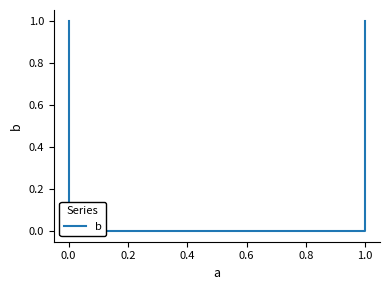

Reading left to right, what are all the values shown in this chart?

1	1	0	0	0	1	1